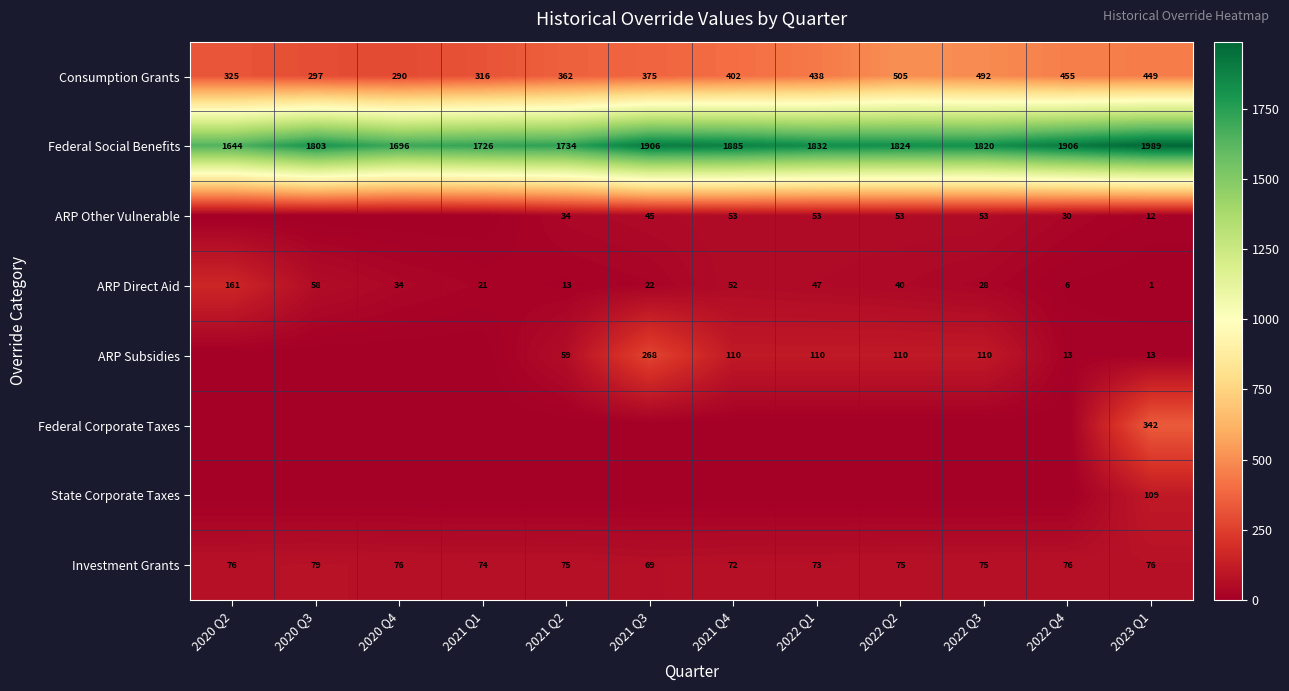

Is the value of ARP Direct Aid at 2020 Q2 greater than the value of Investment Grants at 2021 Q3?

Yes